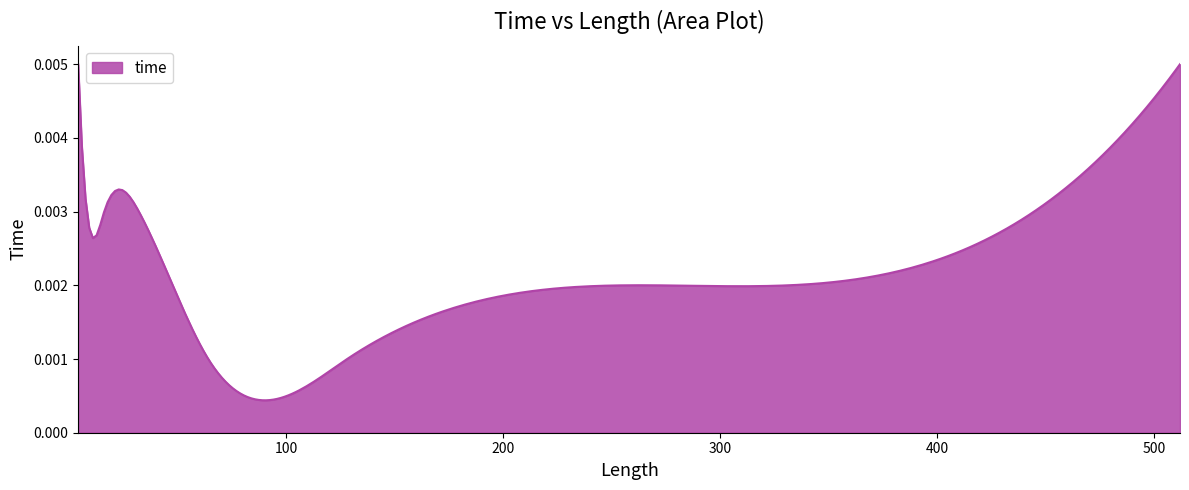

Where is the data nearest to the value 0?

64